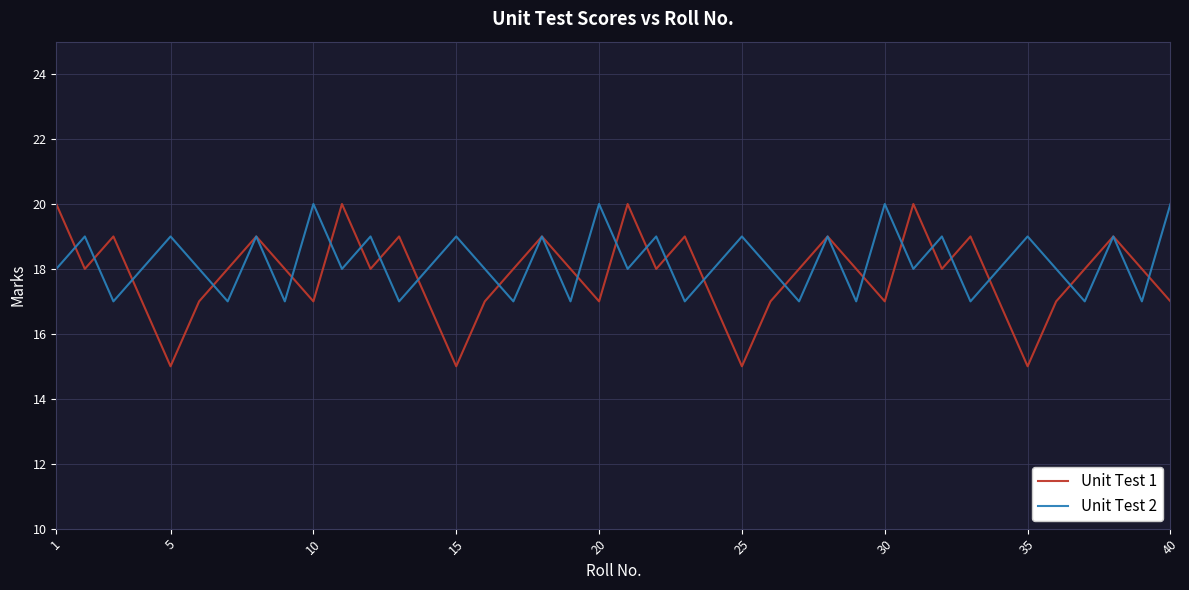

Which series has the widest spread of values?

Unit Test 1